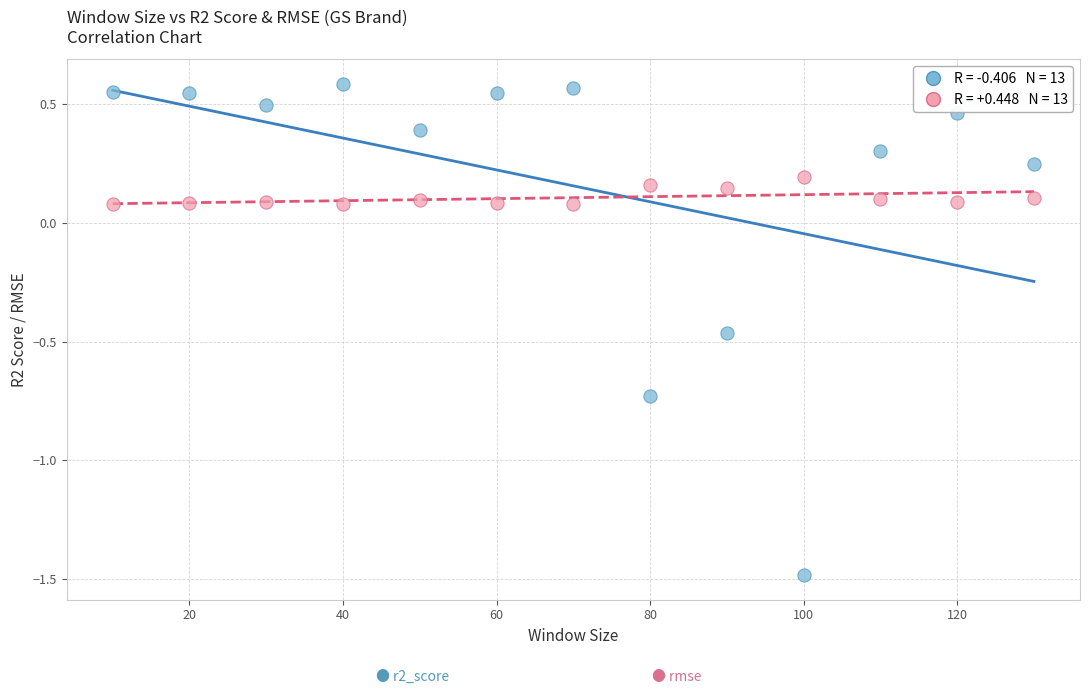

Across all data points, what is the range of Y values (max minus min)?

2.1